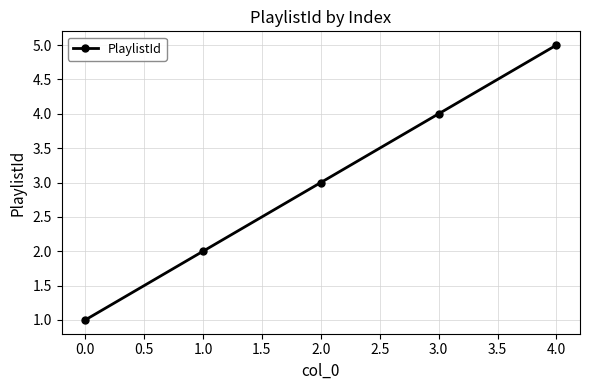

What is the difference between the values at 1.0 and 0.0?

1